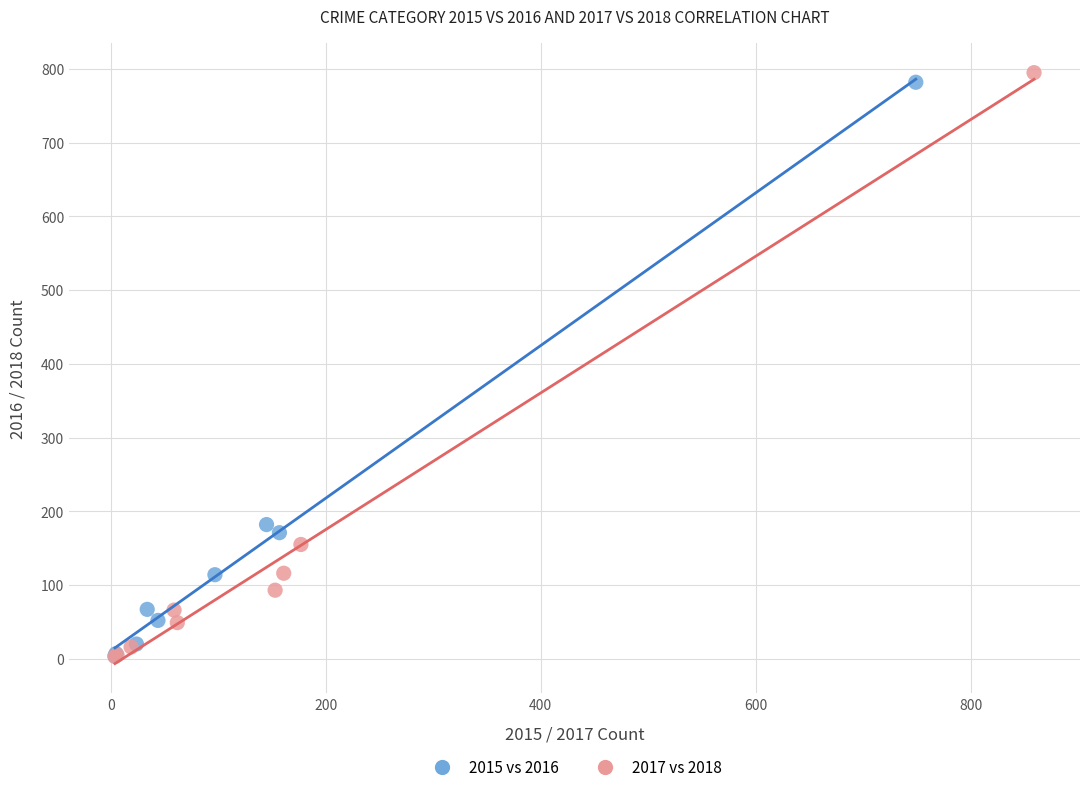

Which series contains the highest Y value?

2017 vs 2018